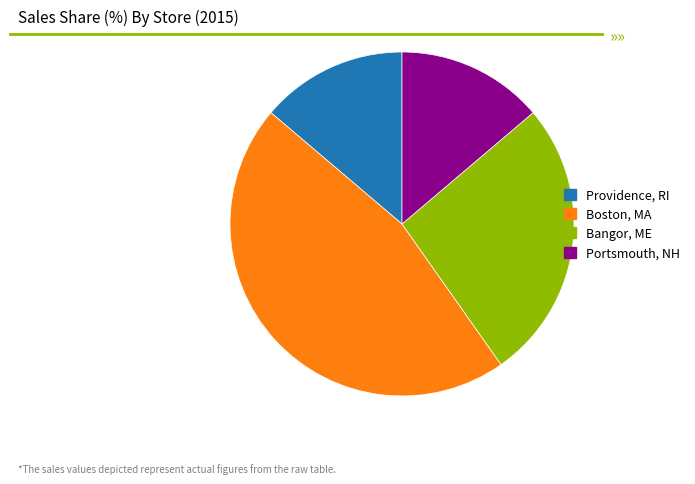

True or false: Portsmouth, NH accounts for 14% of the total.

True